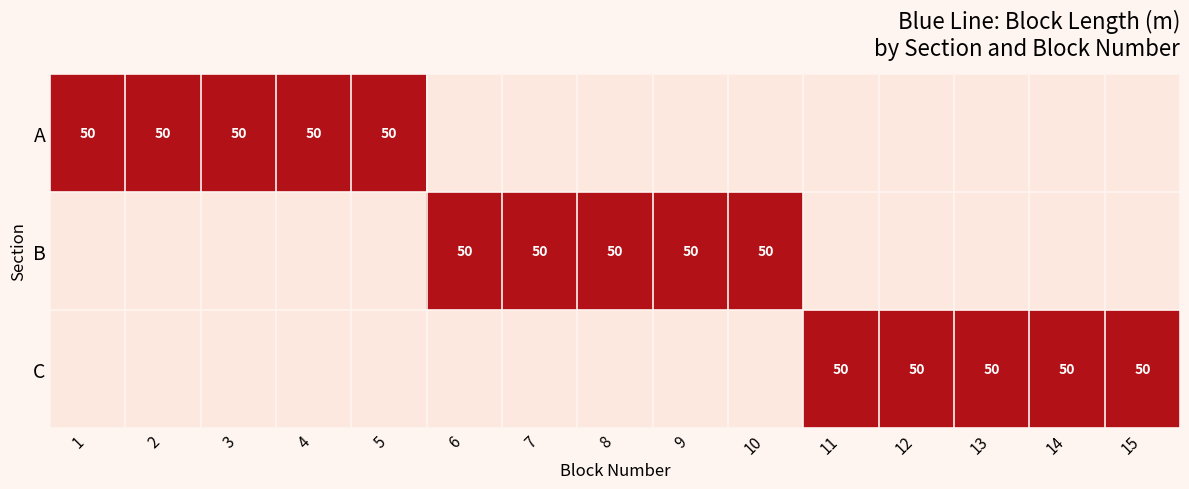

What is the greatest value displayed?

50